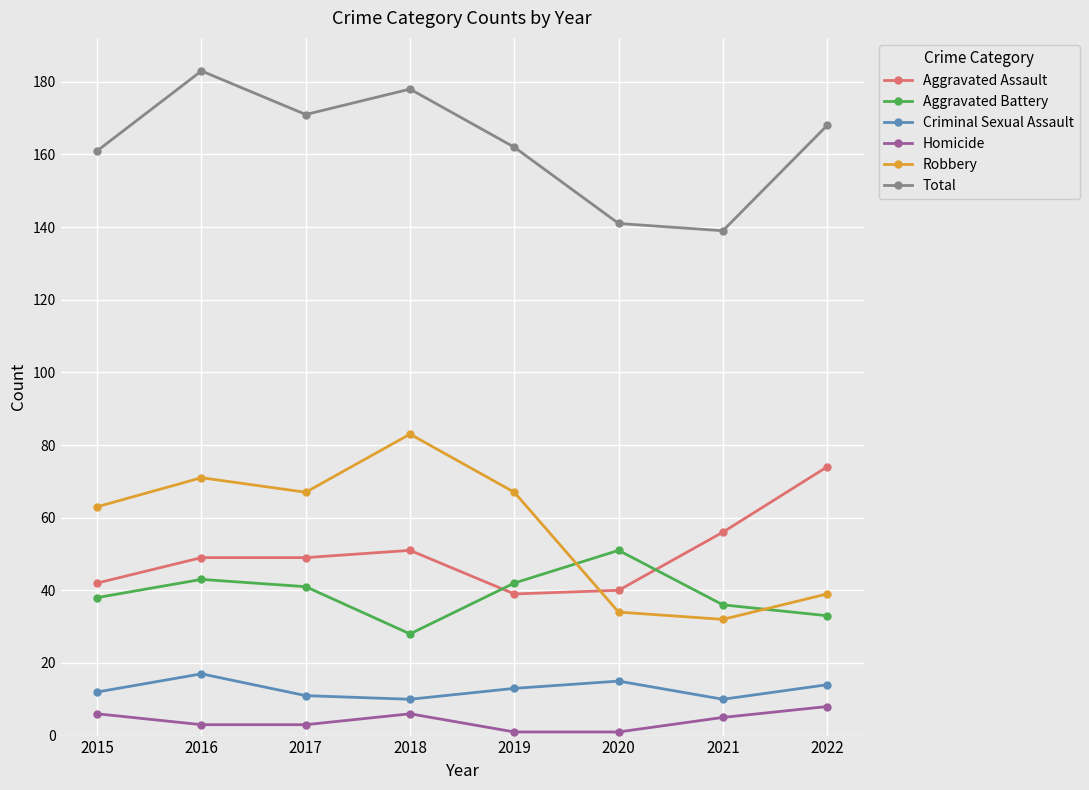

Count the number of categories in the chart.

8